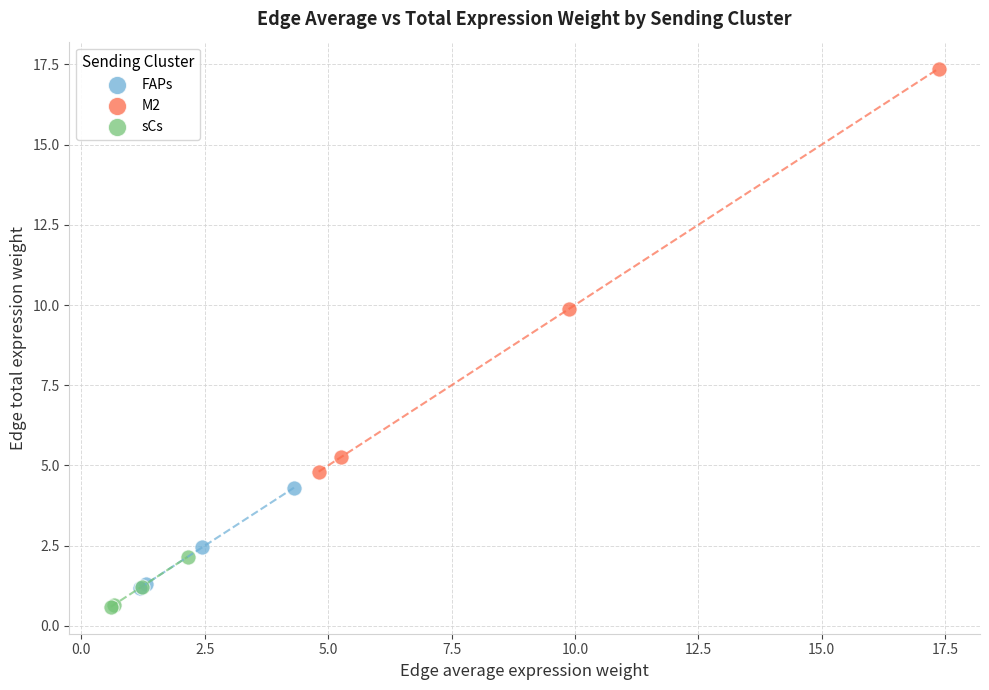

Which series has the widest spread of Y values?

M2